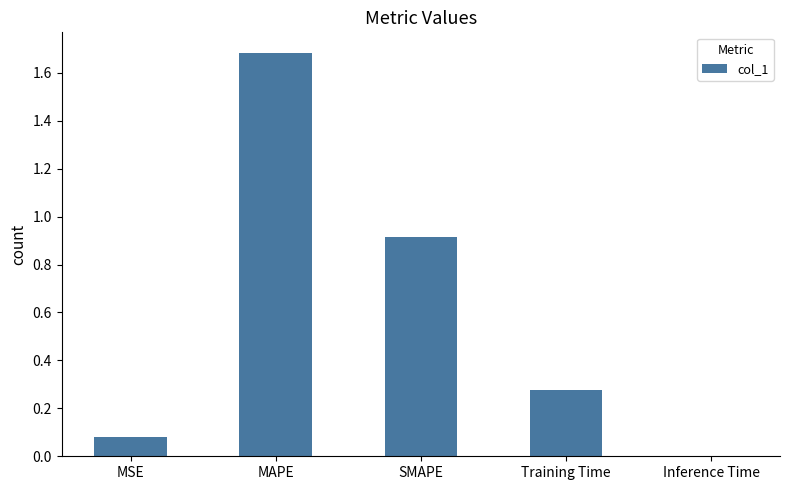

Which has a higher value, Inference Time or MSE?

MSE